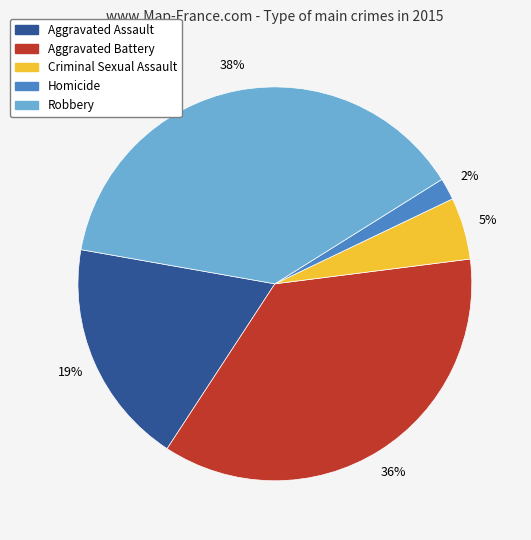

How many slices are in this pie chart?

5